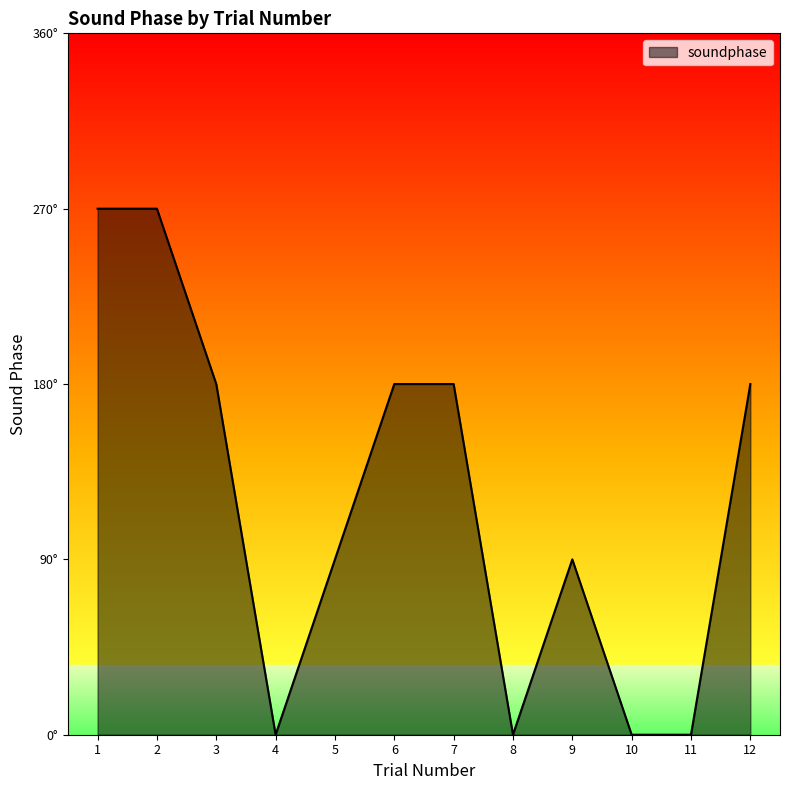

Does the chart have visible grid lines?

No